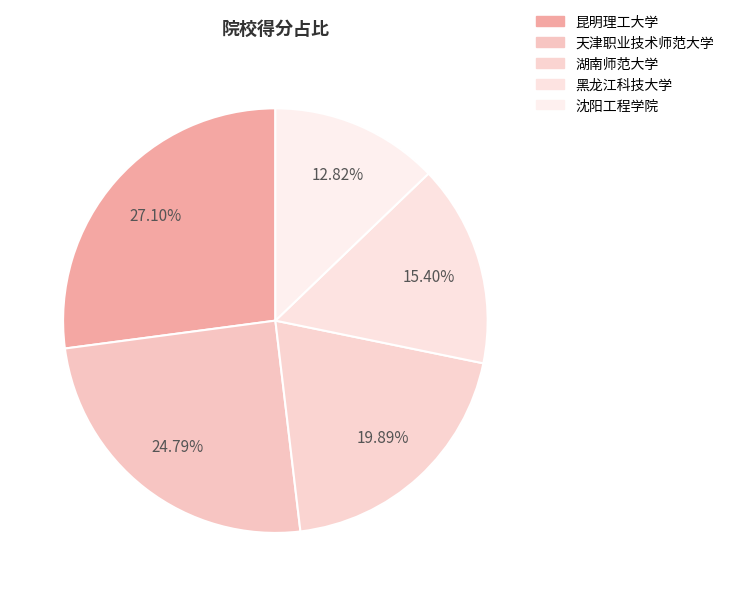

What is the smallest slice in the pie chart?

沈阳工程学院